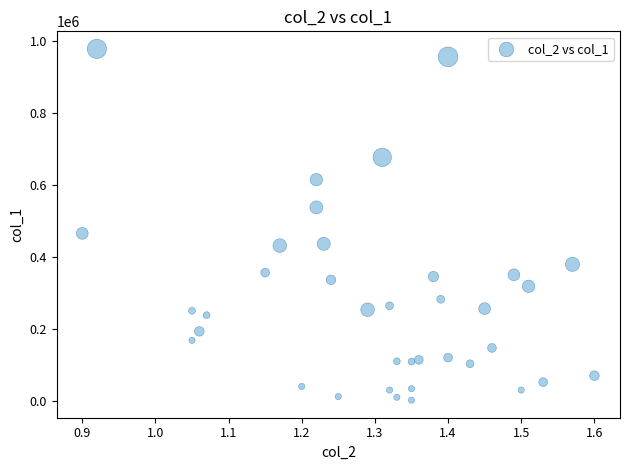

What Y value in the scatter plot is closest to 489500?

465000